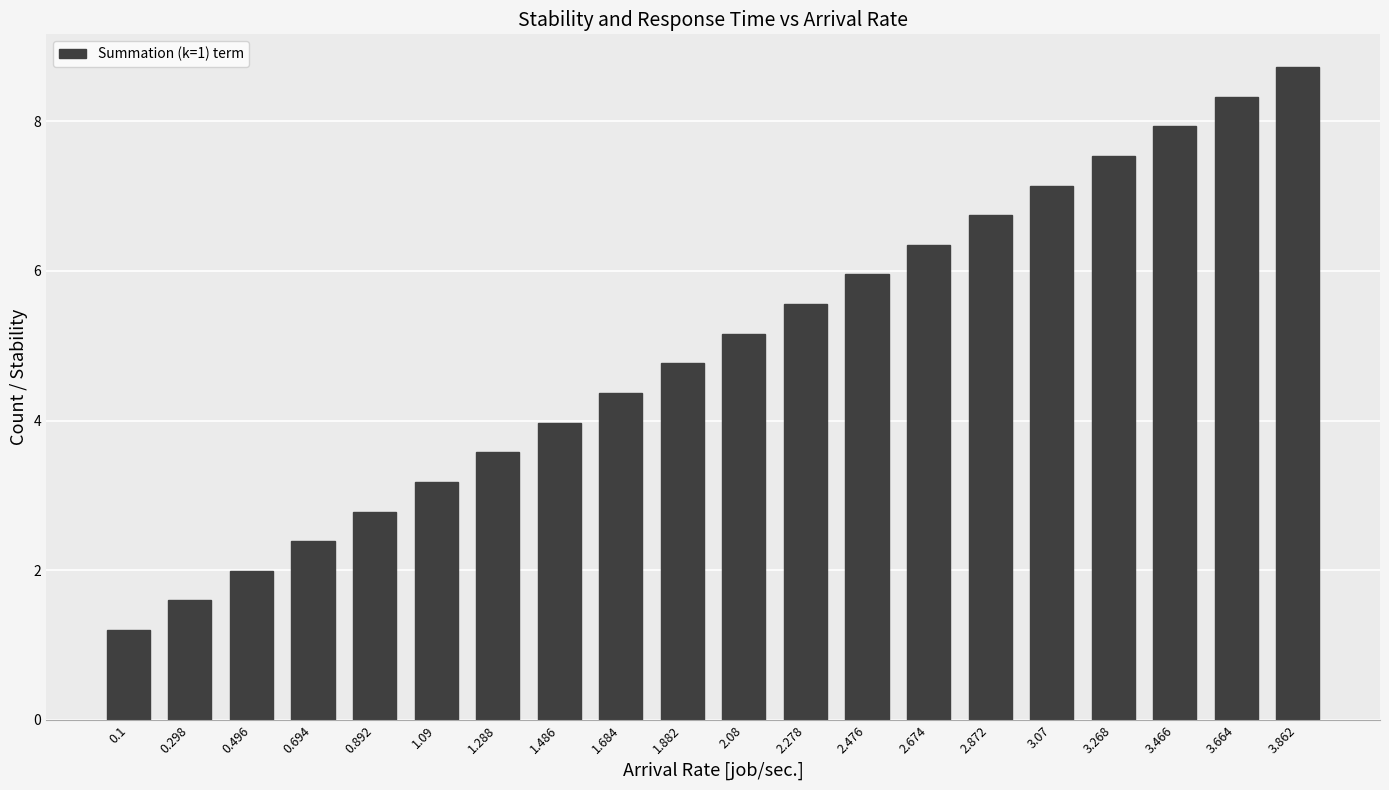

List the labels in order of value, largest first.

3.862, 3.664, 3.466, 3.268, 3.07, 2.872, 2.674, 2.476, 2.278, 2.08, 1.882, 1.684, 1.486, 1.288, 1.09, 0.892, 0.694, 0.496, 0.298, 0.1